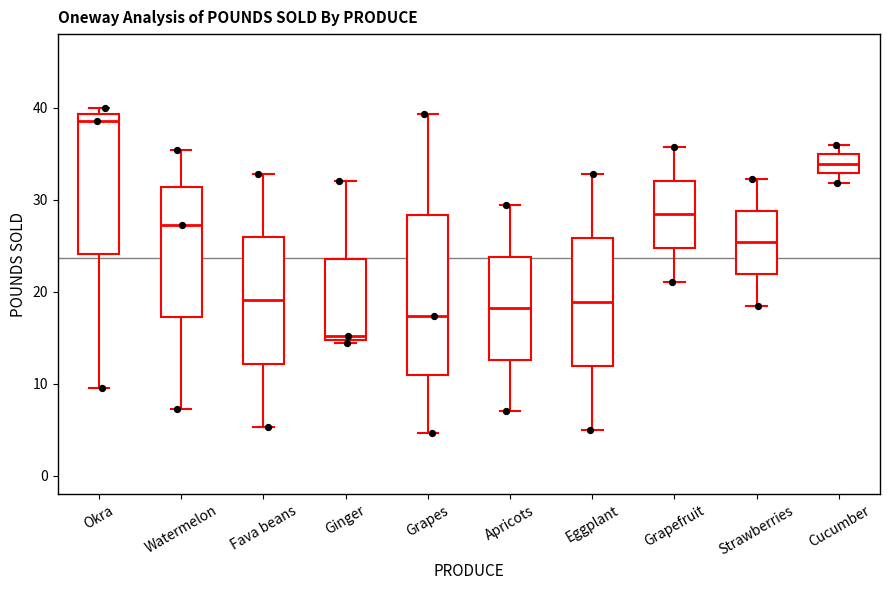

Reading left to right, transcribe this box plot: for each box, give where its median line is, the range the box spans, and where its two whiskers end, as read against the y-axis. The values are not printed on the chart, so give them approximately, as read against the axis.

Okra: median 39 (just below the box's upper edge), box 24 to 39, whiskers 10 to 40
Watermelon: median 27, box 17 to 31, whiskers 7 to 35
Fava beans: median 19, box 12 to 26, whiskers 5 to 33
Ginger: median 15 (just above the box's lower edge), box 15 to 24, whiskers 14 to 32
Grapes: median 17, box 11 to 28, whiskers 5 to 39
Apricots: median 18, box 13 to 24, whiskers 7 to 29
Eggplant: median 19, box 12 to 26, whiskers 5 to 33
Grapefruit: median 28, box 25 to 32, whiskers 21 to 36
Strawberries: median 25, box 22 to 29, whiskers 19 to 32
Cucumber: median 34, box 33 to 35, whiskers 32 to 36